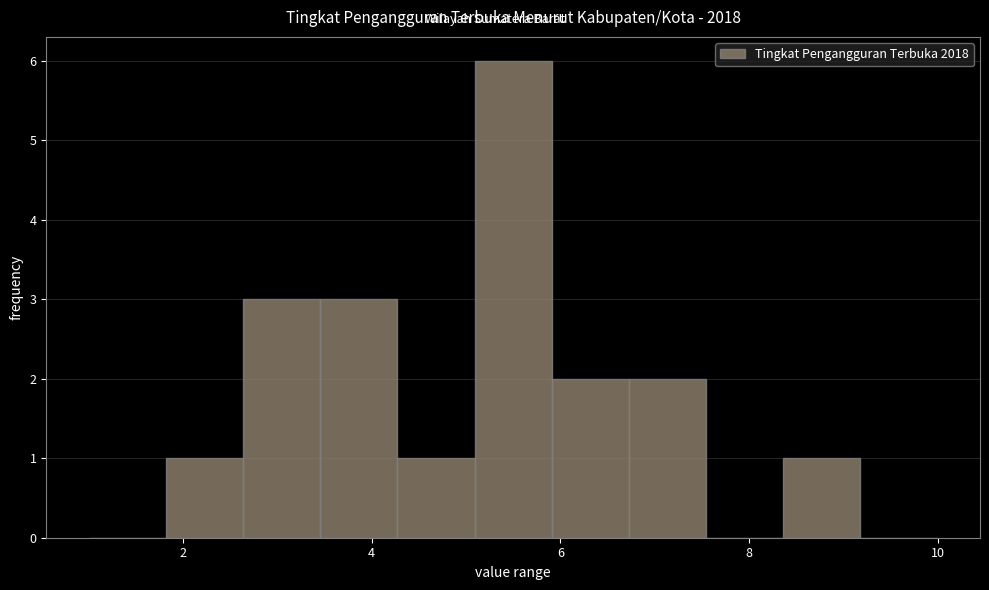

Reading left to right, list every bar in this chart as the range it spans on the x-axis followed by its height. Neither the bar edges nor the heights are printed on the chart, so give them approximately, as read against the axes.

1.0 to 1.8: 0
1.8 to 2.6: 1
2.6 to 3.4: 3
3.4 to 4.2: 3
4.2 to 5.0: 1
5.0 to 6.0: 6
6.0 to 6.8: 2
6.8 to 7.6: 2
7.6 to 8.4: 0
8.4 to 9.2: 1
9.2 to 10.0: 0